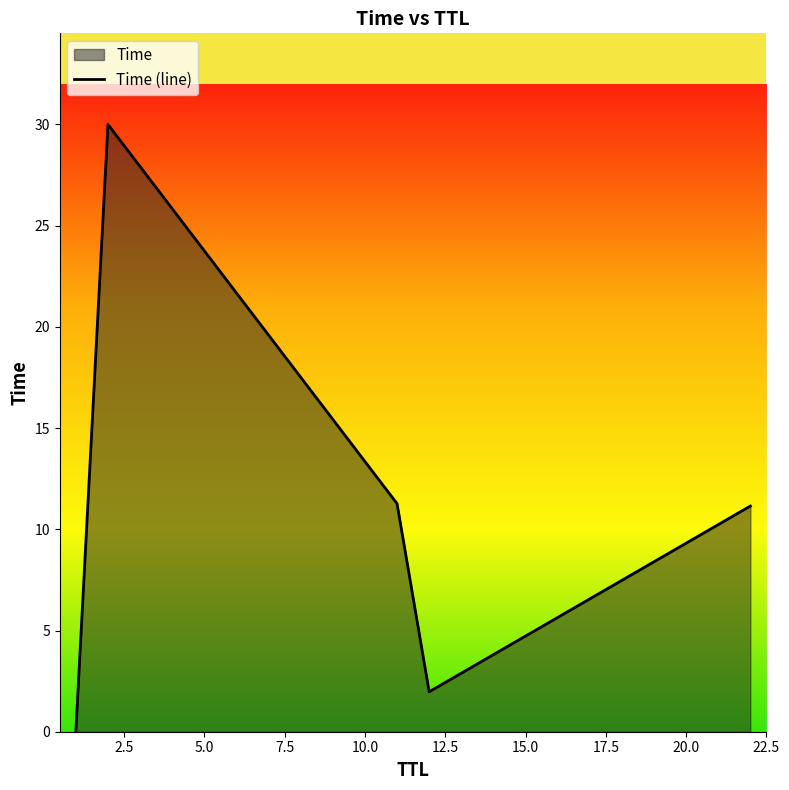

How many lines are shown in the chart?

1